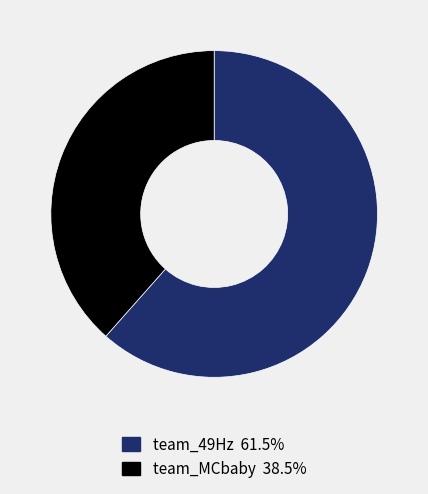

Between team_MCbaby and team_49Hz, which is larger?

team_49Hz